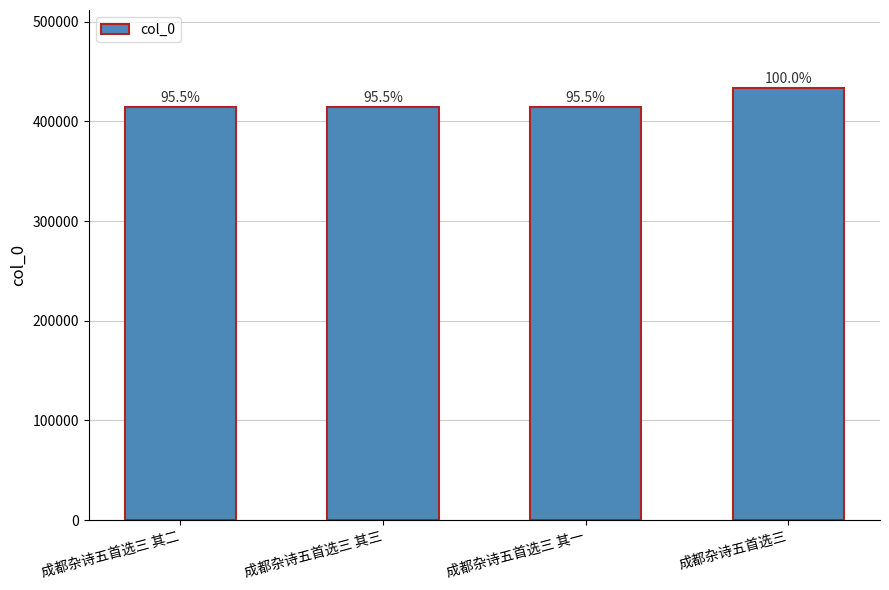

Which has a higher value, 成都杂诗五首选三 or 成都杂诗五首选三 其二?

成都杂诗五首选三